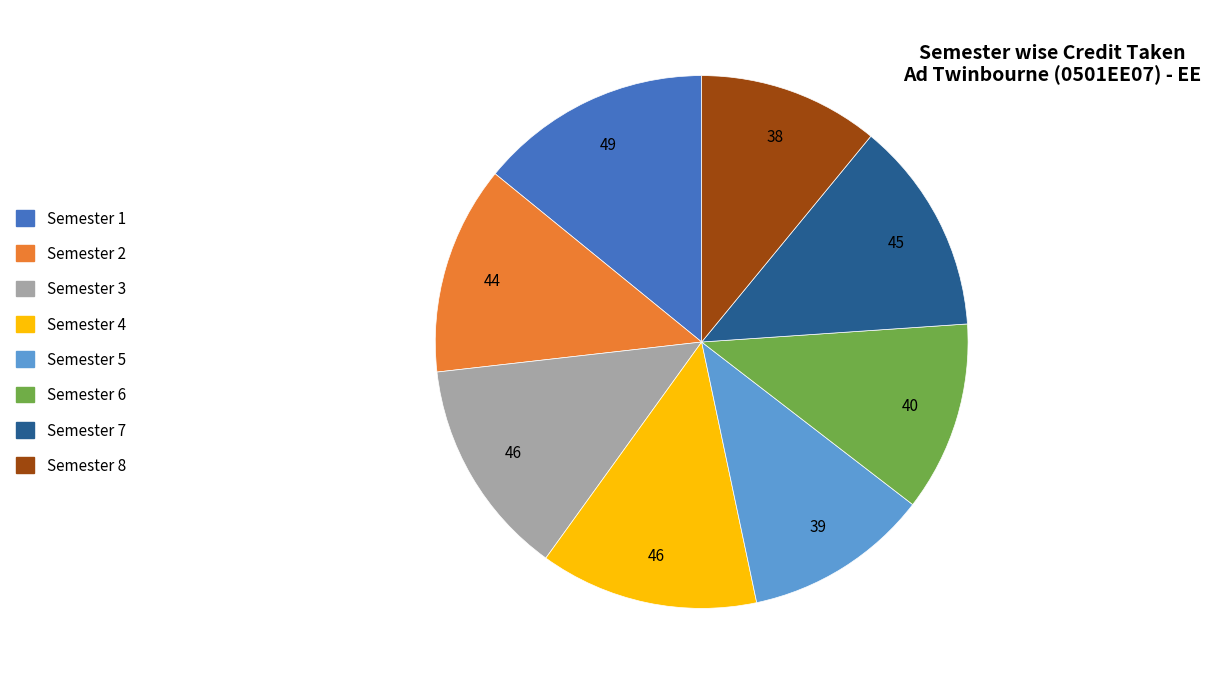

Do Semester 3 and Semester 4 together represent more than half of the pie?

No